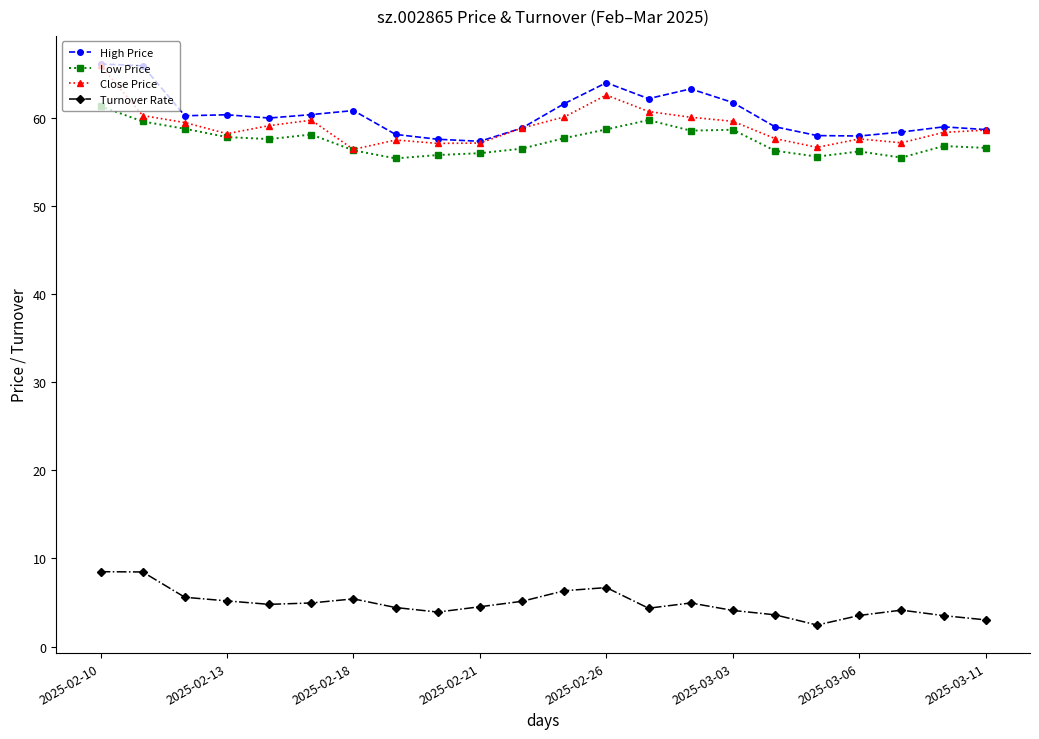

Is this an area chart (filled region under the line)?

No